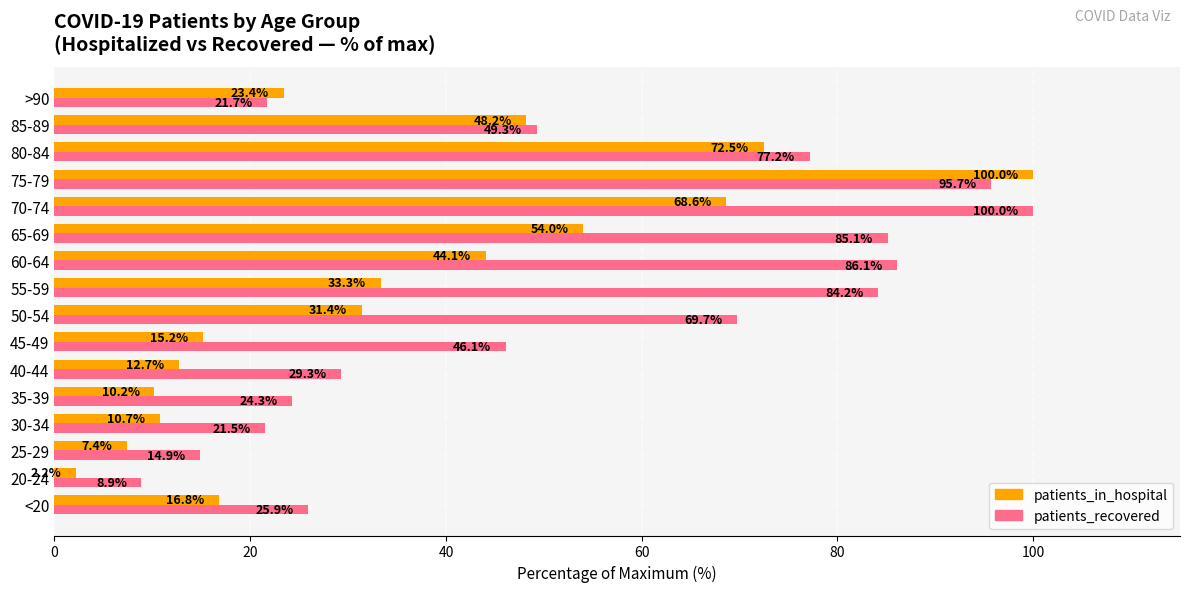

Is it true that patients_in_hospital equals 10.3 at <20?

False